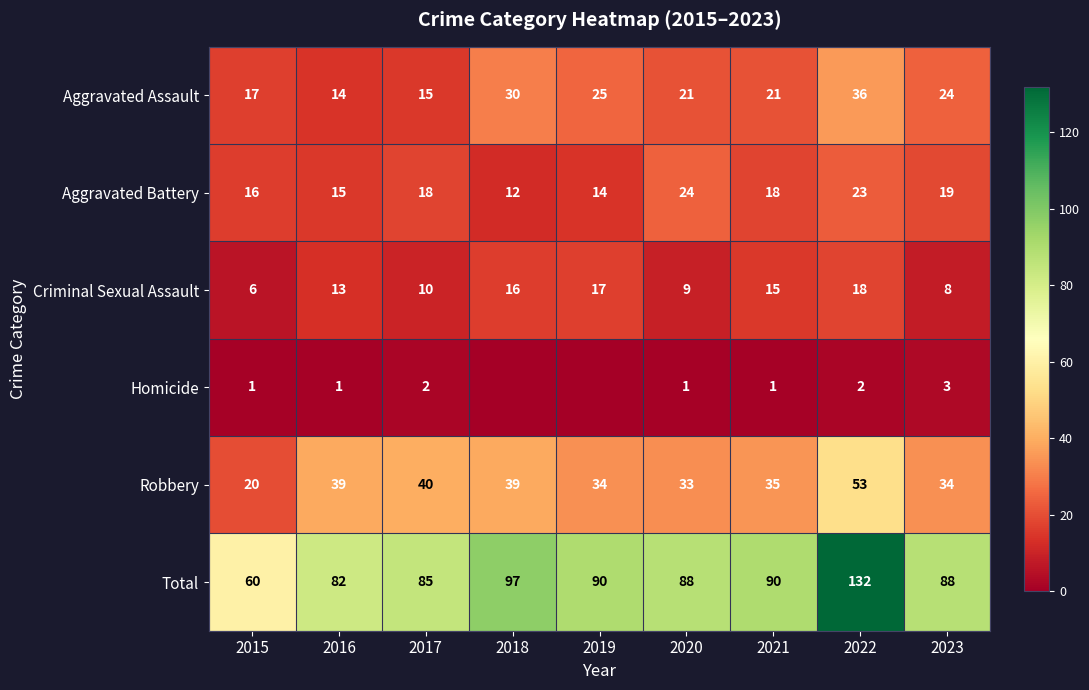

Between 2015 and 2023, which is larger?

2023